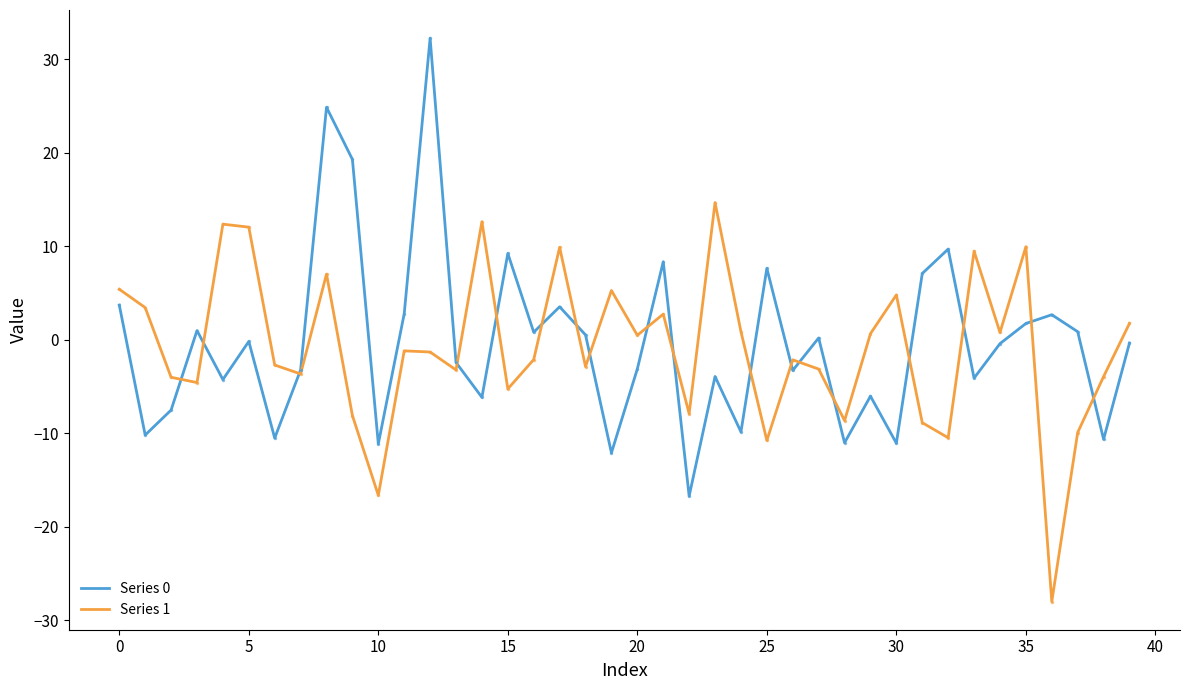

What is the difference between the second highest and second lowest values in the Series 1 series?

29.3